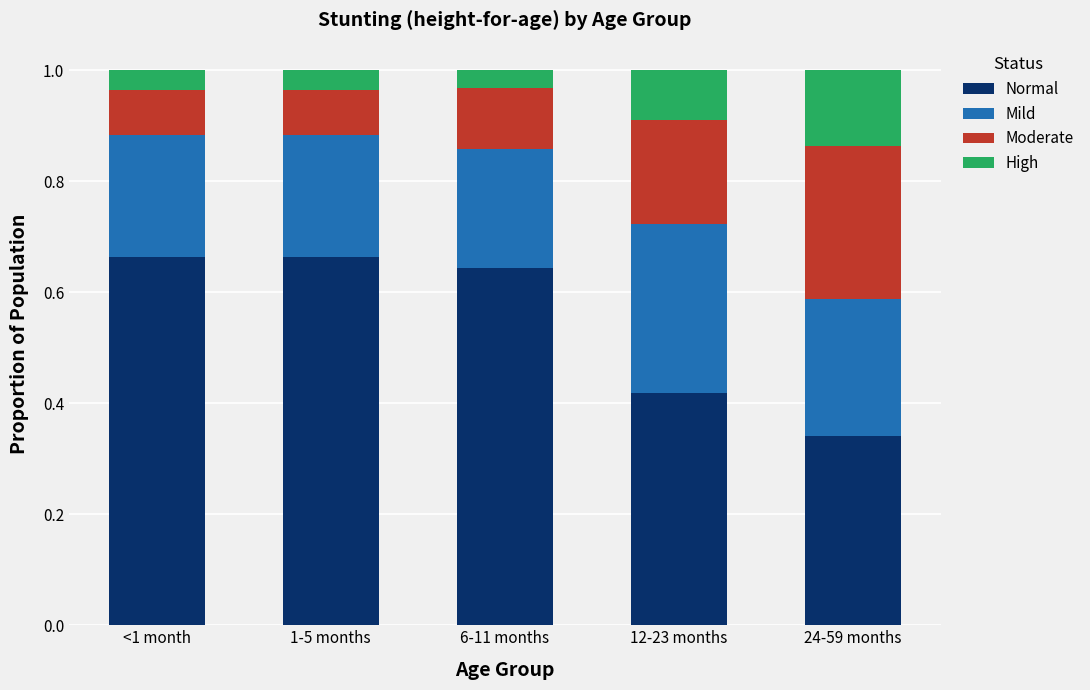

What are all the series names shown in the legend?

Normal, Mild, Moderate, High